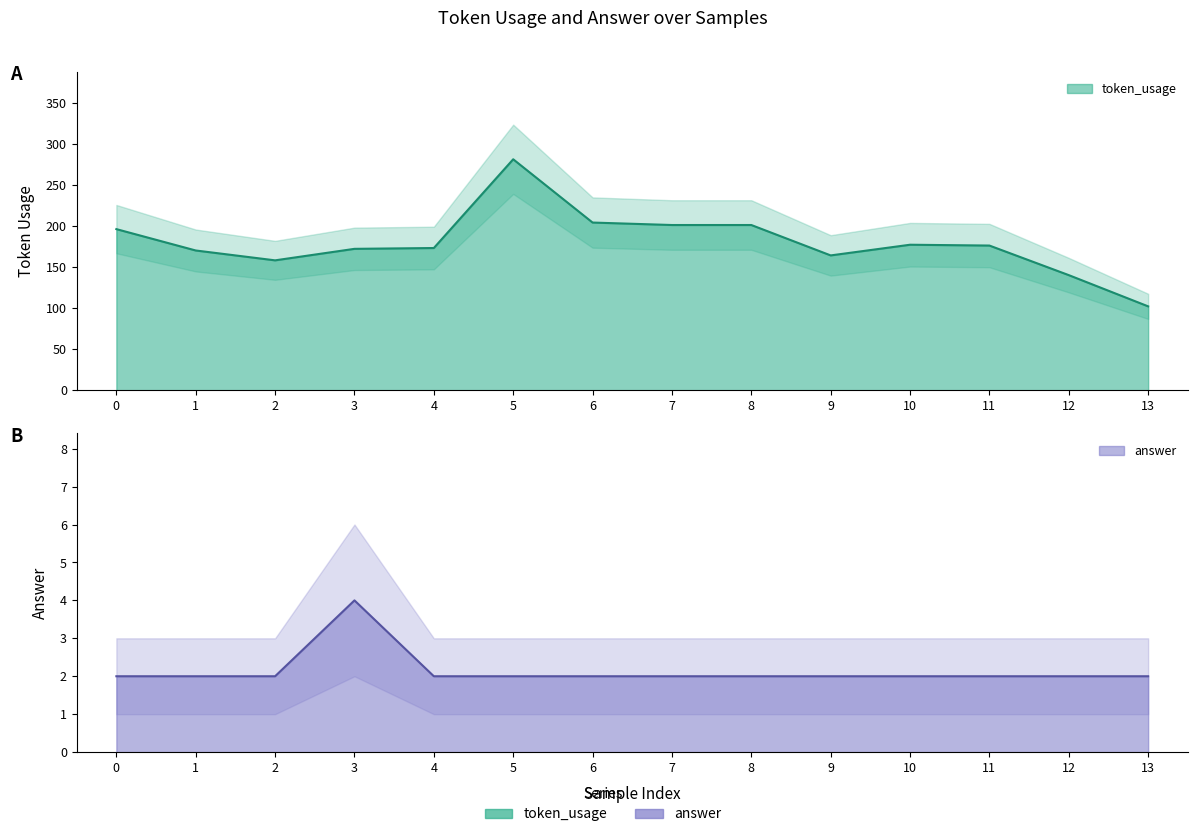

Count the number of categories in the chart.

14